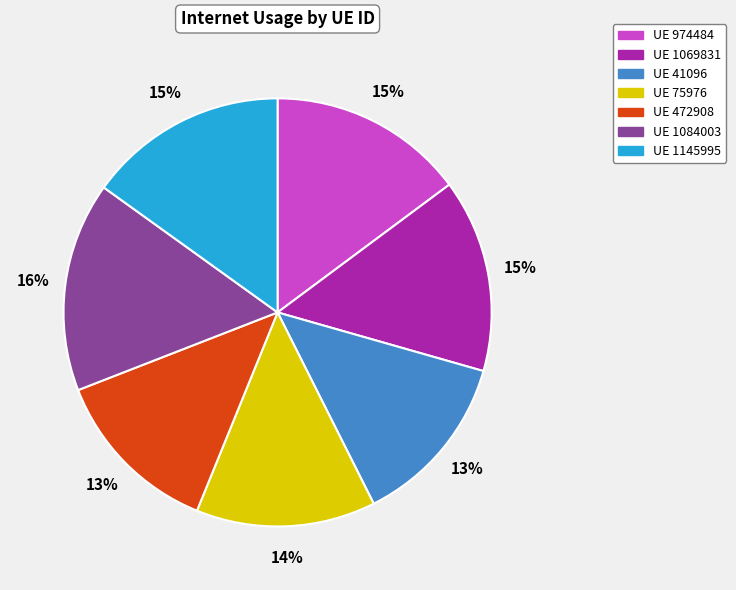

To the nearest percent, what is the difference between the largest and smallest slice percentages?

3%